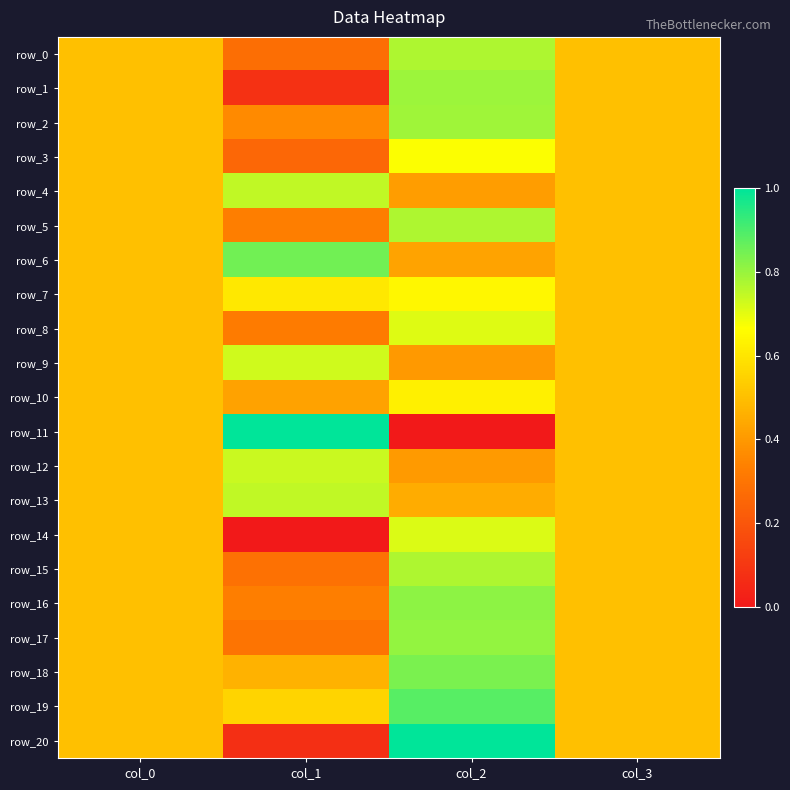

What is the greatest value displayed?

1.0